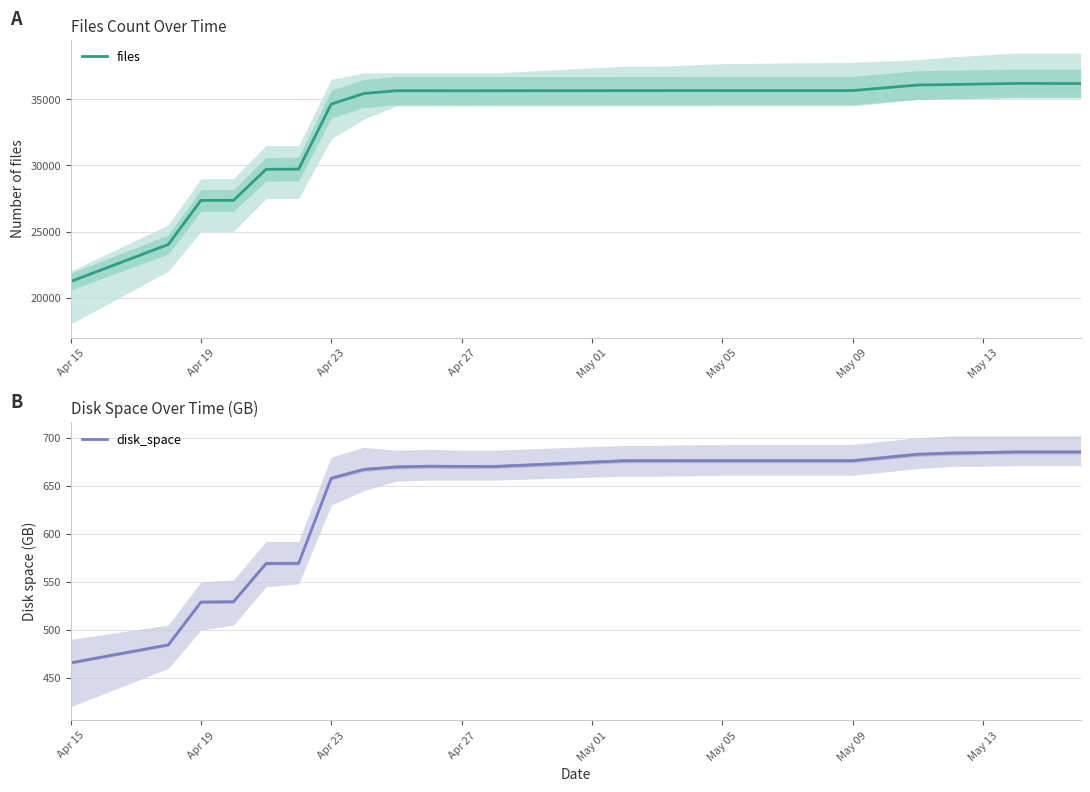

True or false: disk_space and files cross at least once.

False